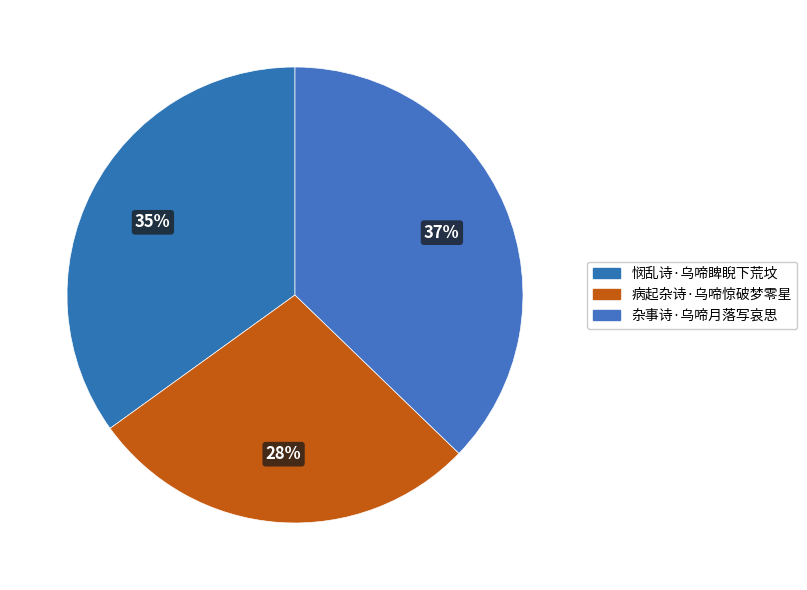

Between 杂事诗·乌啼月落写哀思 and 病起杂诗·乌啼惊破梦零星, which is larger?

杂事诗·乌啼月落写哀思